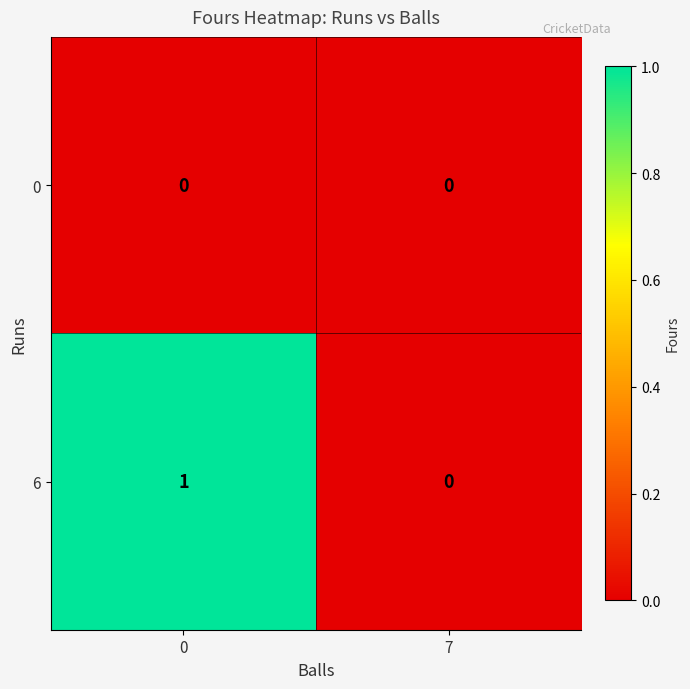

How many data points does each series have?

2